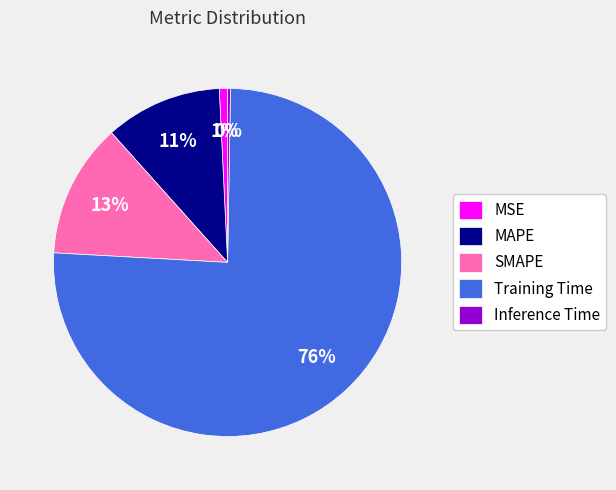

To the nearest percent, what is the combined percentage of MAPE and MSE?

12%